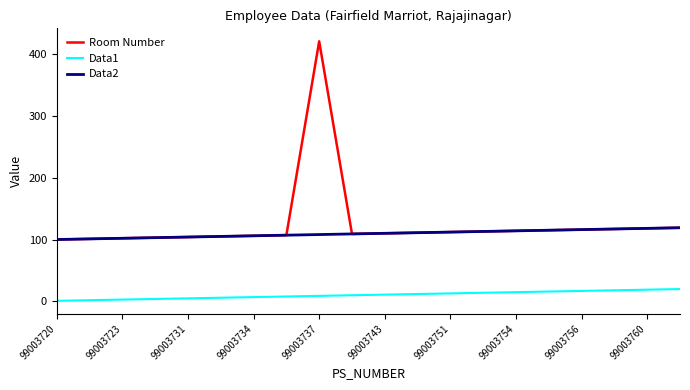

List the series in order of their peak value, highest first.

Room Number, Data2, Data1